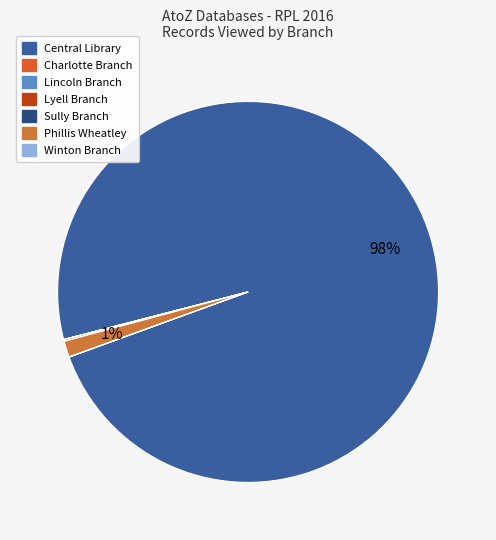

To the nearest percent, what is the difference between the largest and smallest slice percentages?

98%